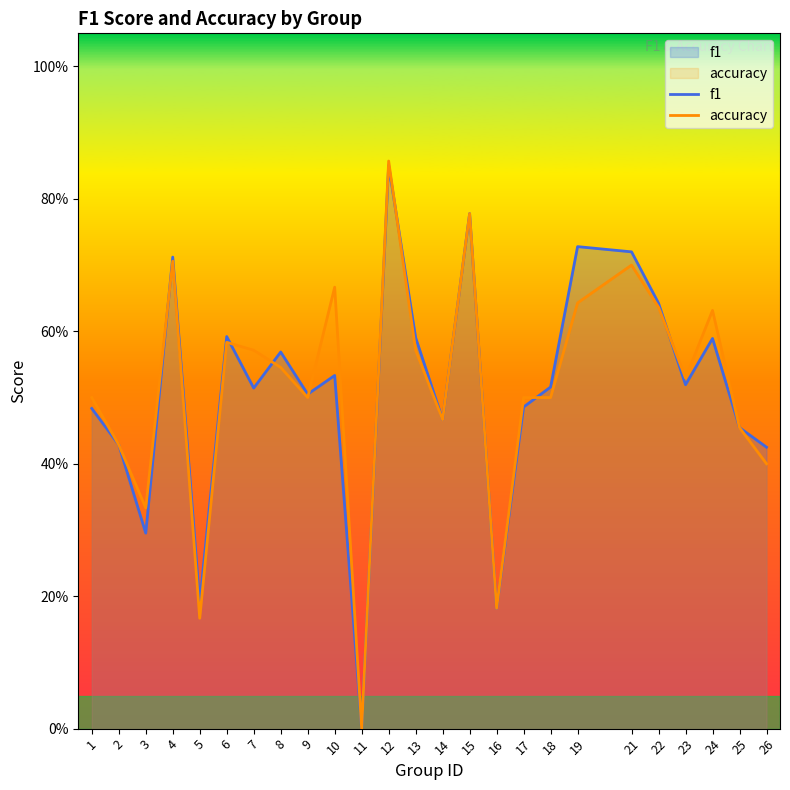

True or false: accuracy has more than 2 points higher than both neighbors.

True